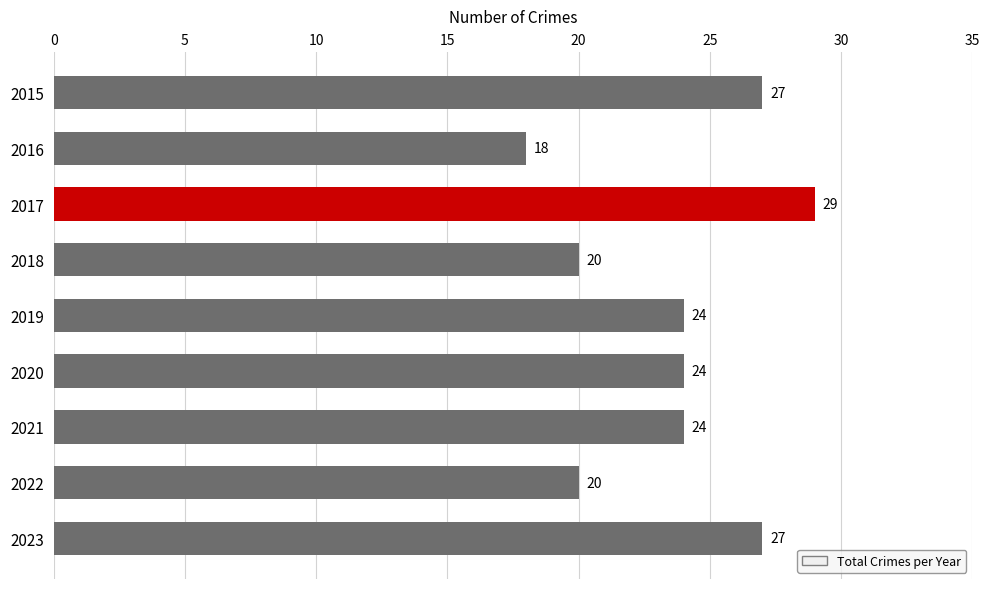

Count the number of data series in this chart.

1